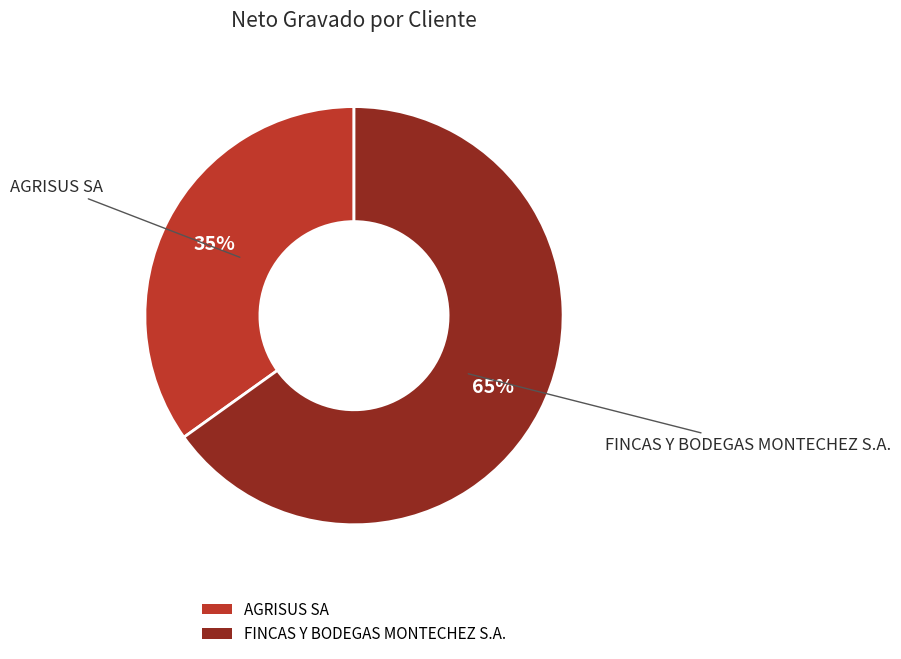

Is there any slice that represents more than half of the pie?

Yes